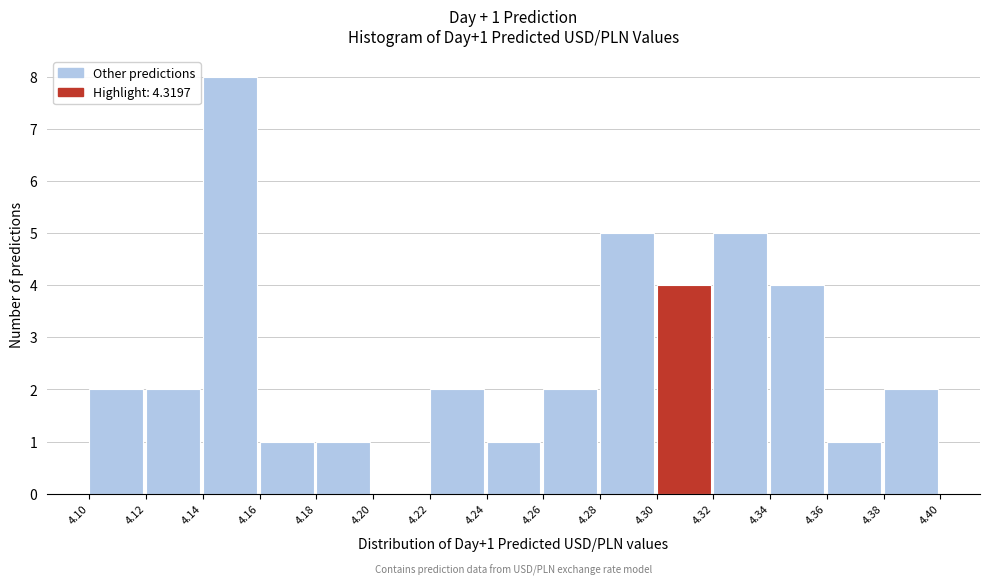

Which range on the x-axis has the tallest bar?

4.14 to 4.16